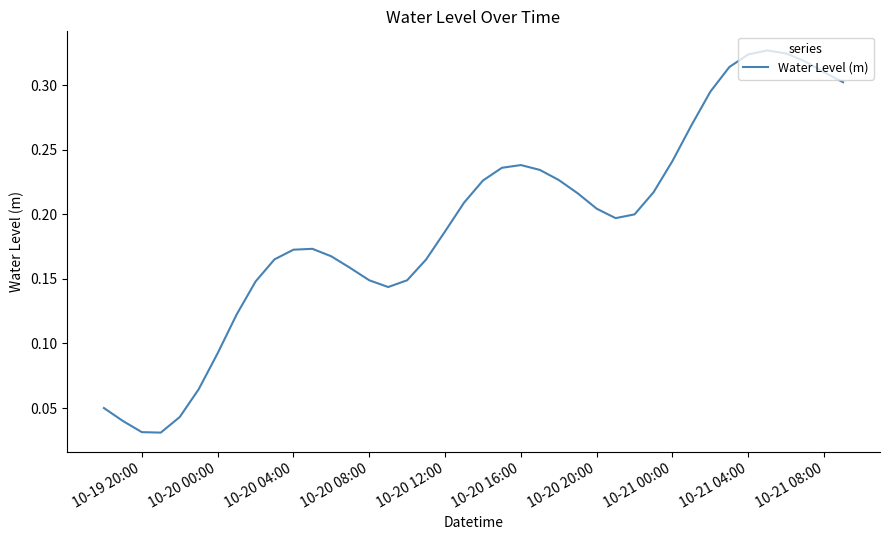

Reading left to right, list all the values displayed in this chart.

0.1	0.0	0.0	0.0	0.0	0.1	0.1	0.1	0.1	0.2	0.2	0.2	0.2	0.2	0.1	0.1	0.1	0.2	0.2	0.2	0.2	0.2	0.2	0.2	0.2	0.2	0.2	0.2	0.2	0.2	0.2	0.3	0.3	0.3	0.3	0.3	0.3	0.3	0.3	0.3